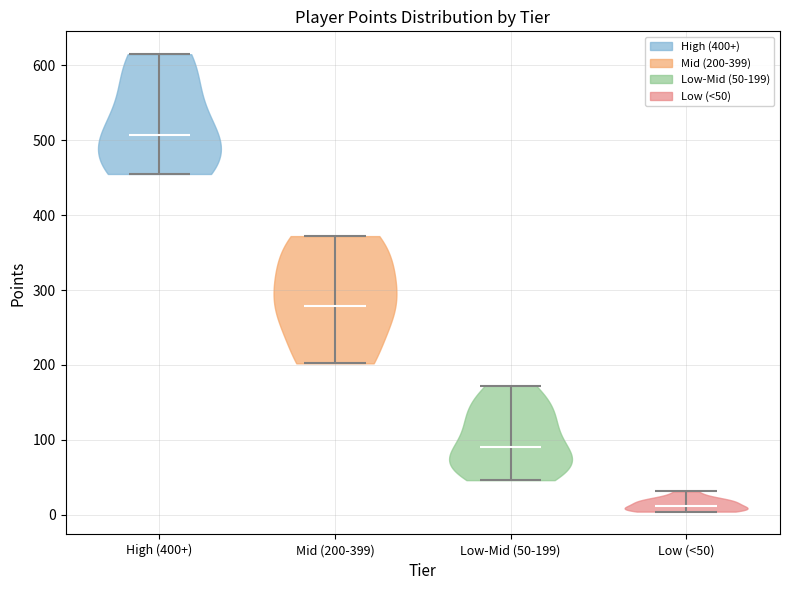

What is the lowest point the violin for Low (<50) reaches on the y-axis? The values are not printed on the chart, so give them approximately, as read against the axis.

0